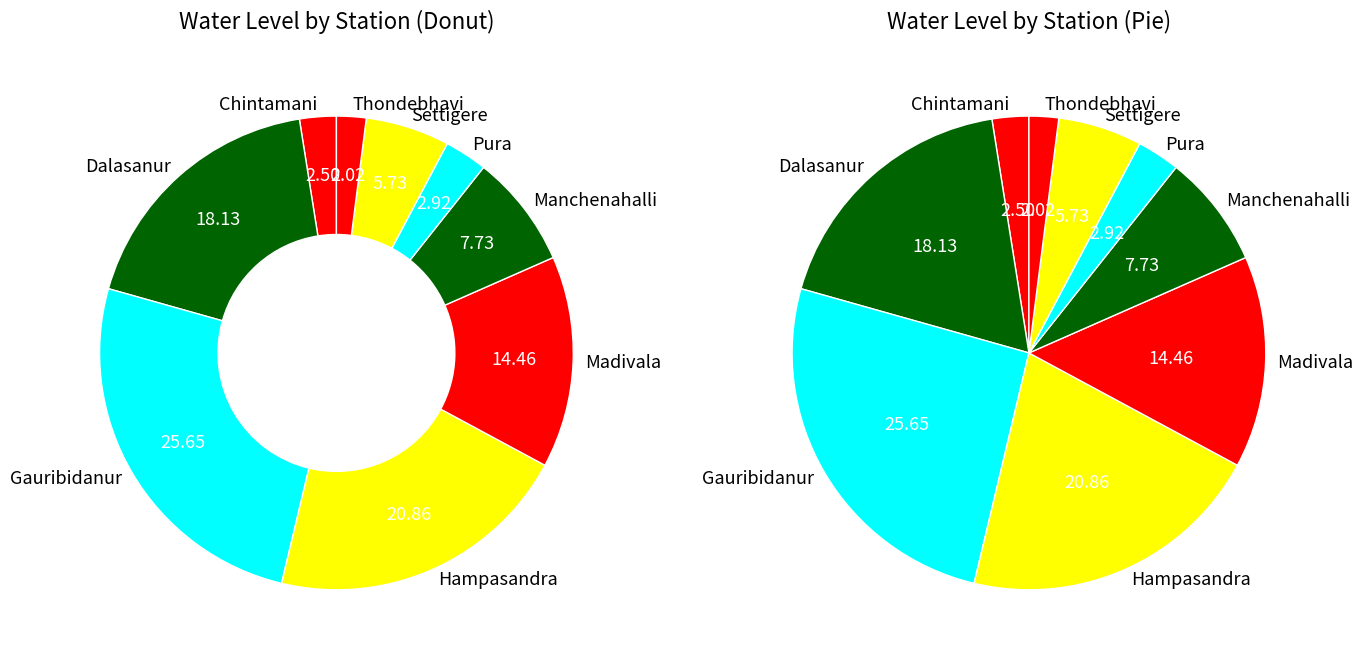

Count the number of slices in the pie.

9